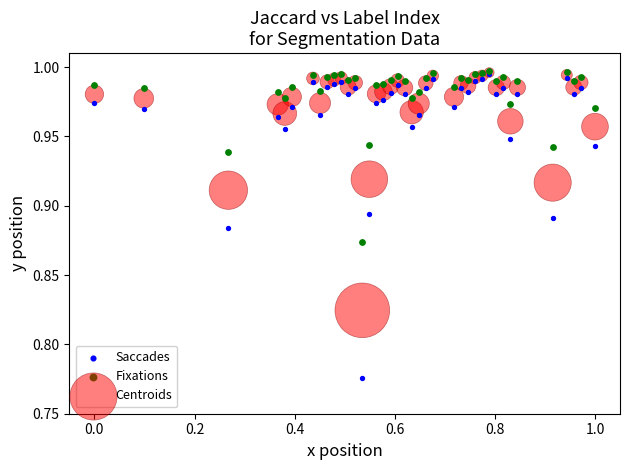

What are all the series names shown in the legend?

Saccades, Fixations, Centroids